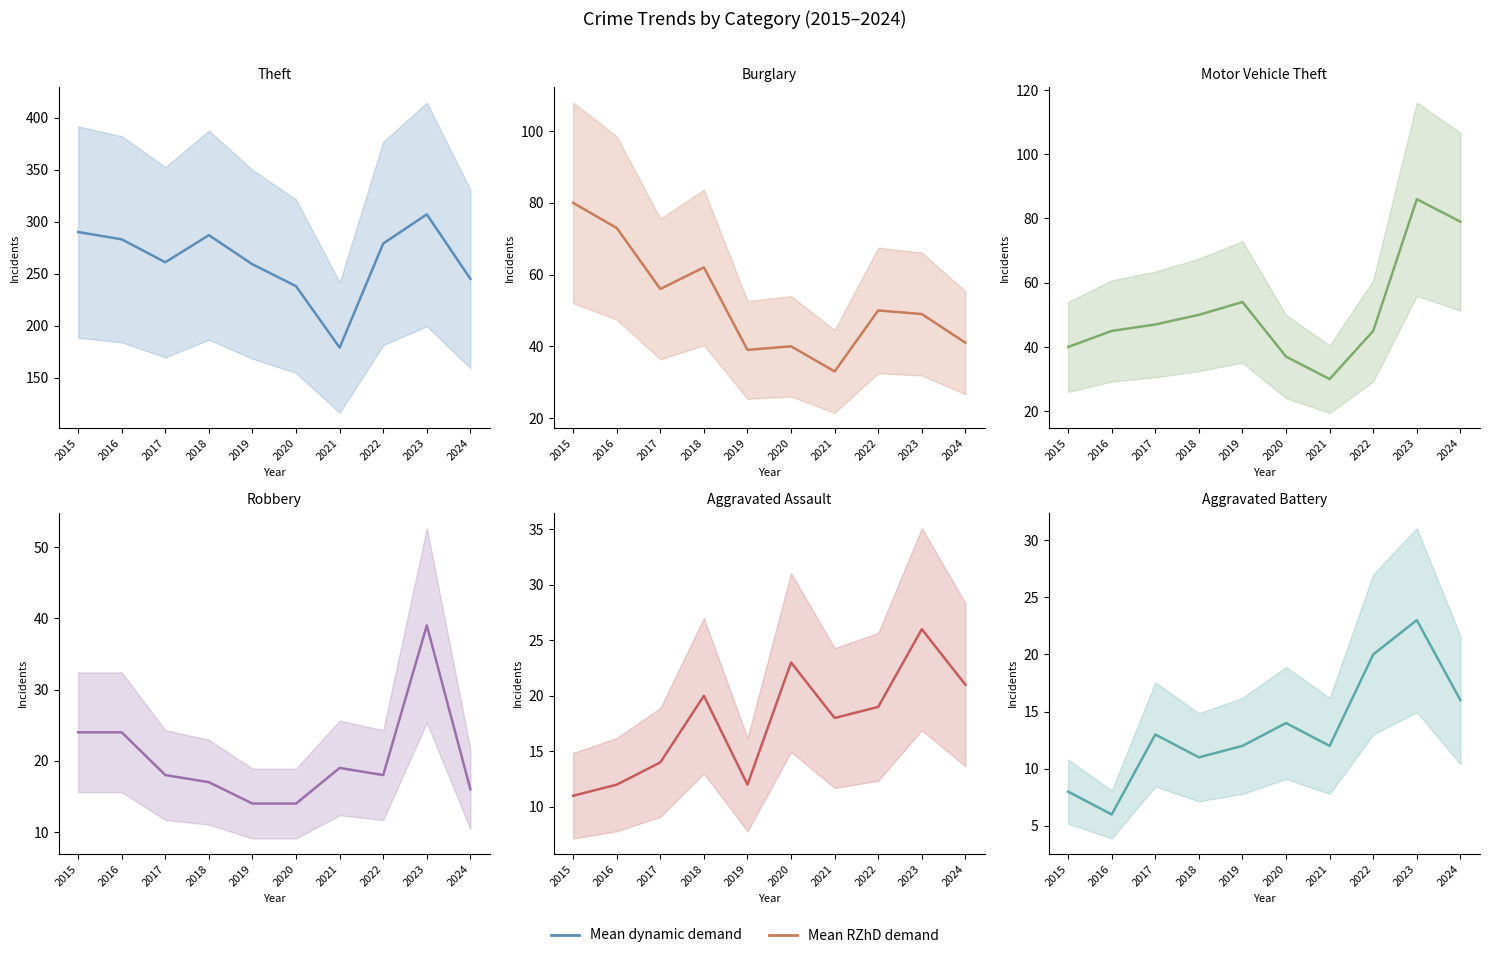

What is the total value across all series at 2016?

443